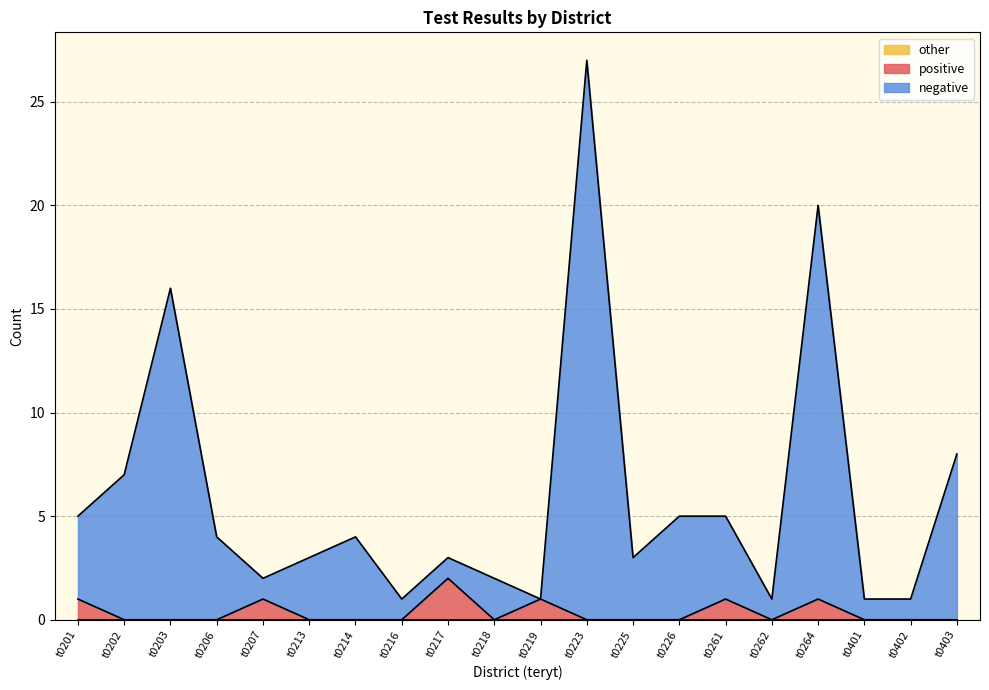

At which category does negative reach its first local valley?

t0207